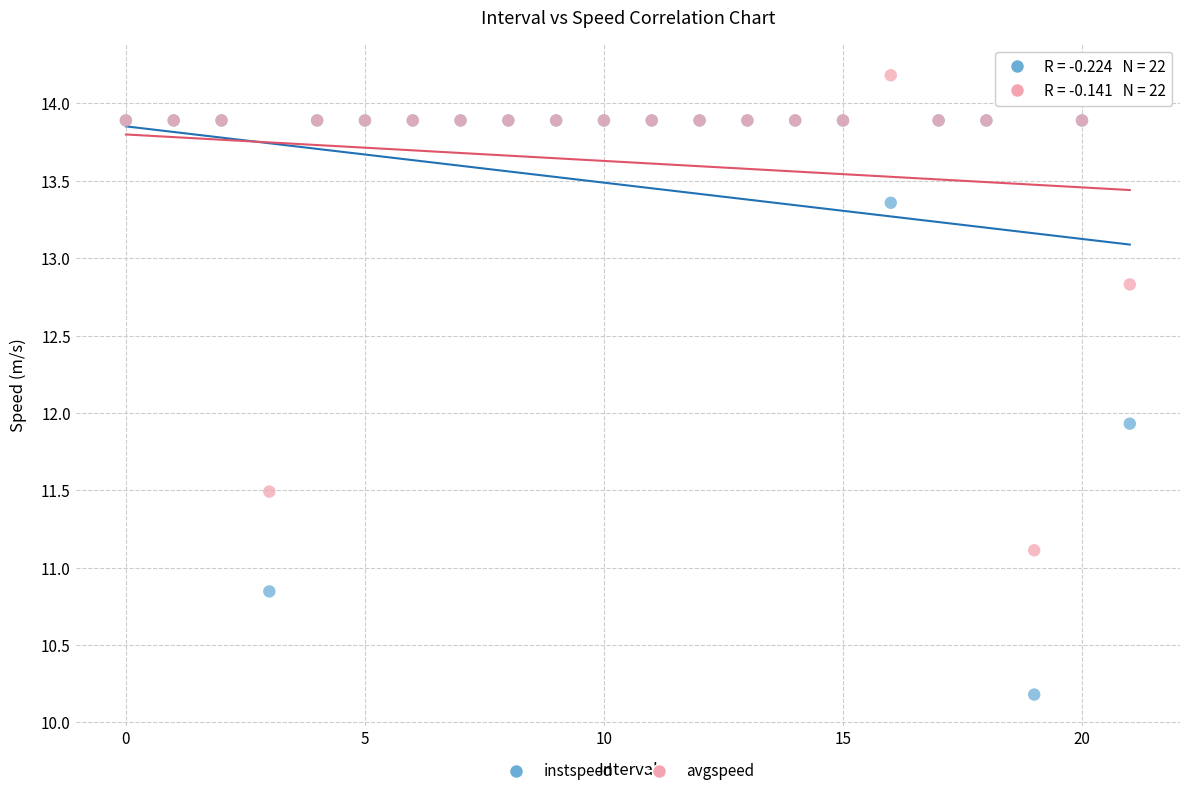

What are all the series names shown in the legend?

instspeed, avgspeed